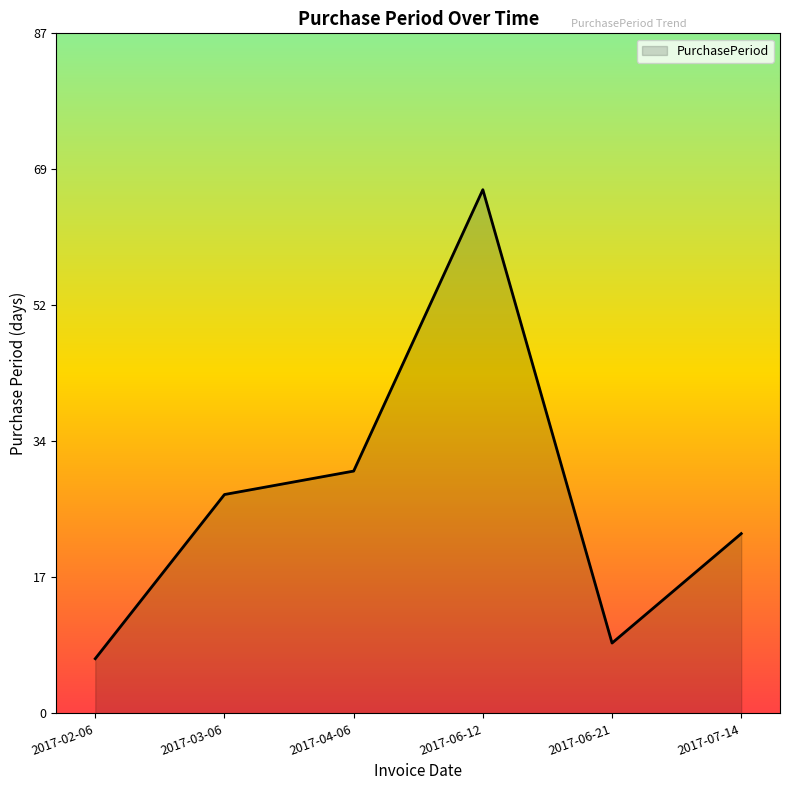

What position from the left is 2017-06-21?

5